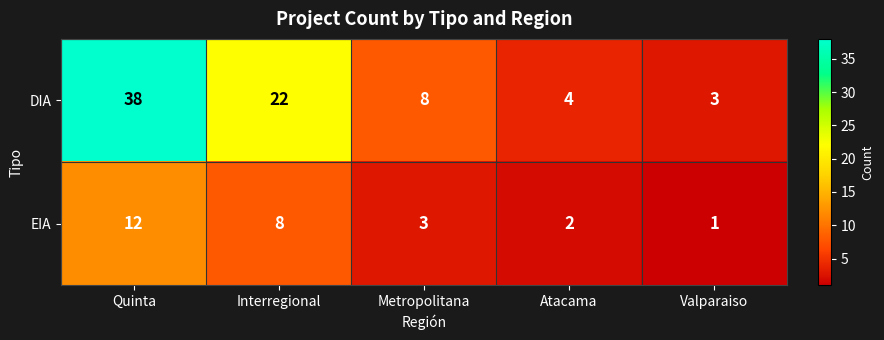

Reading right to left, list all the values displayed in this chart.

DIA: Valparaiso=3	Atacama=4	Metropolitana=8	Interregional=22	Quinta=38
EIA: Valparaiso=1	Atacama=2	Metropolitana=3	Interregional=8	Quinta=12